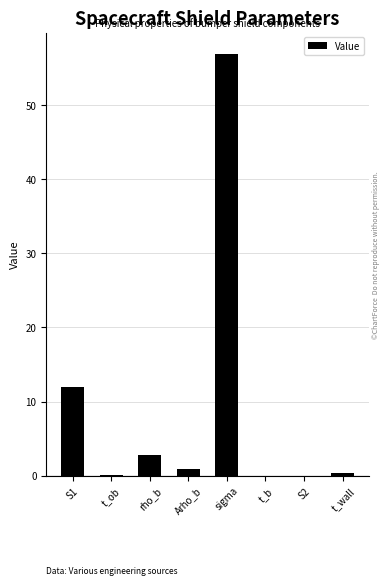

Which category has the highest value across all series?

sigma